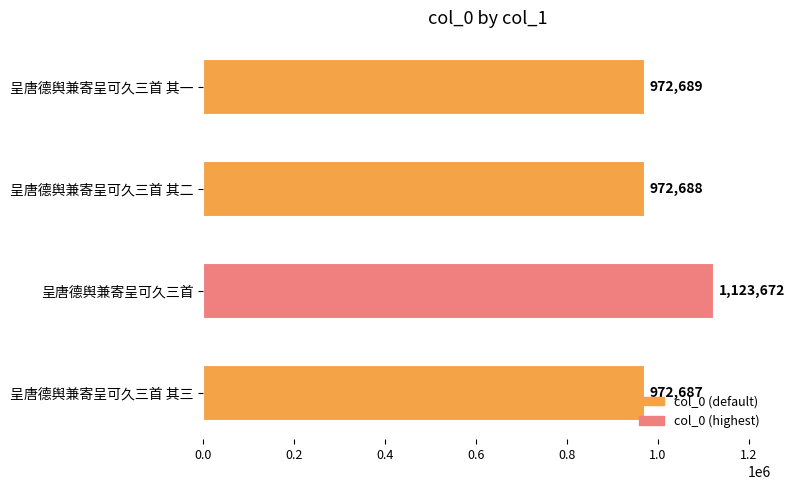

List the labels in order of value, smallest first.

呈唐德舆兼寄呈可久三首 其三, 呈唐德舆兼寄呈可久三首 其二, 呈唐德舆兼寄呈可久三首 其一, 呈唐德舆兼寄呈可久三首